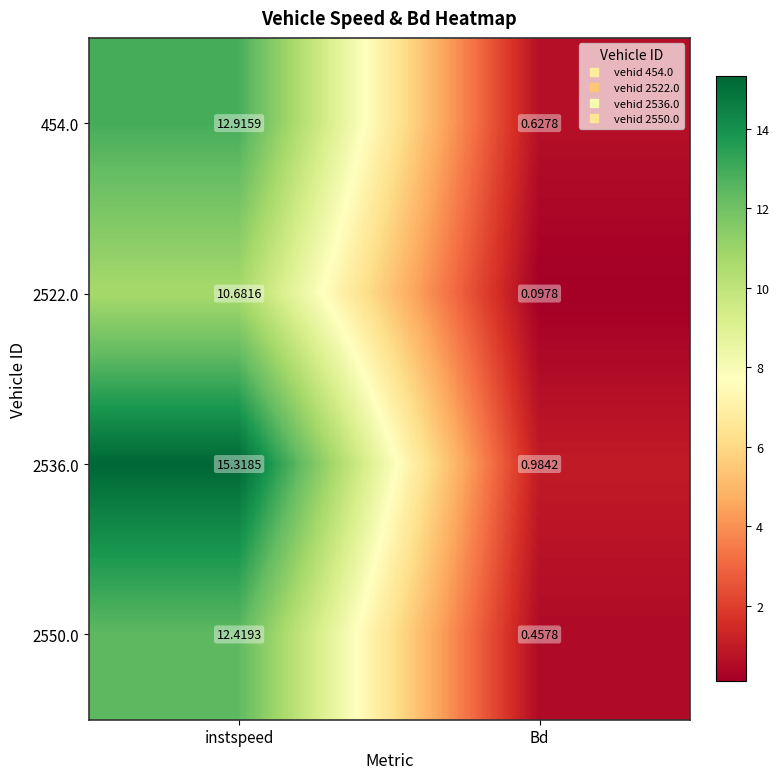

List the labels in order of 2536.0 value, largest first.

instspeed, Bd